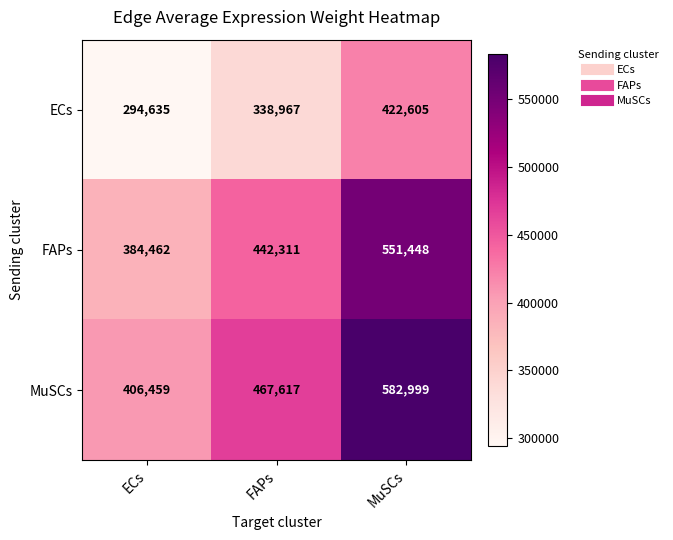

Which category has the lowest value in the ECs series?

ECs